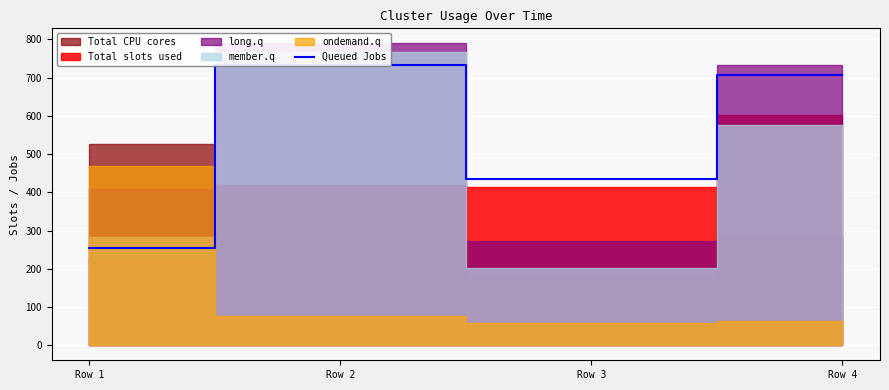

How many values are below 707?

2